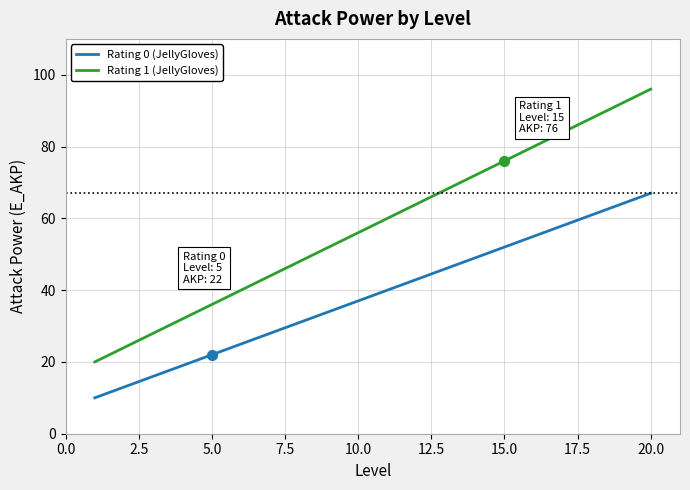

Which series has the largest total across all categories?

Rating 1 (JellyGloves)